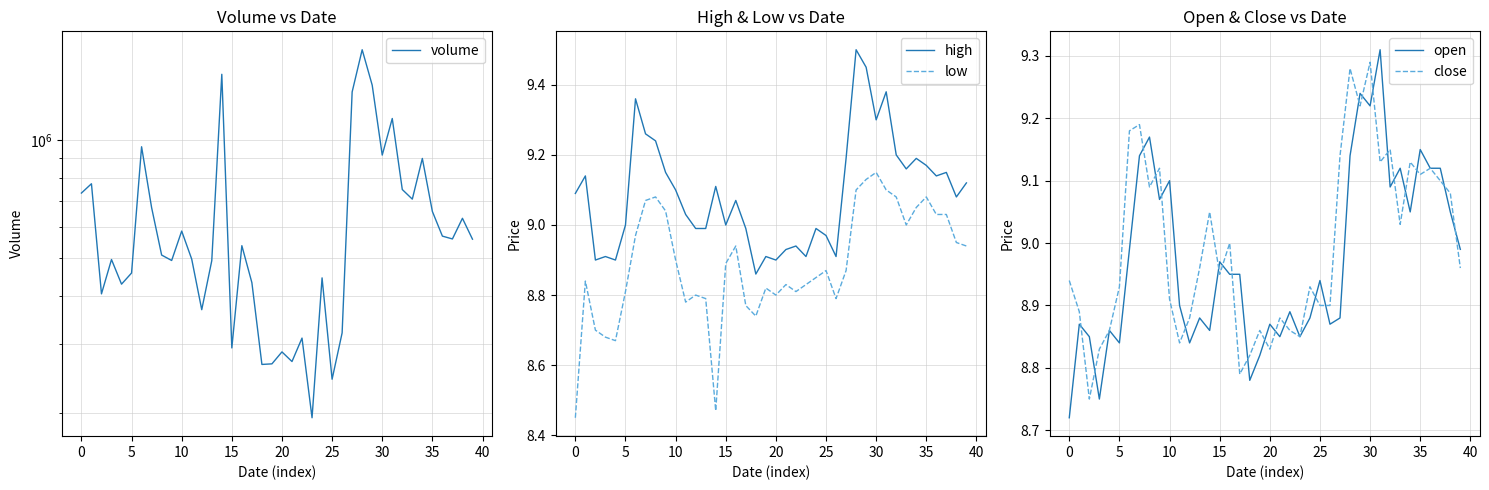

Reading left to right, transcribe all the data shown in this chart.

volume: 732562.6	773952.5	404320.1	495076.4	428116.1	457189.5	962535.4	672327.9	508281.4	492267.7	585472.6	496146.5	368296.7	491646.6	1475576.6	293940.9	537171.7	431954.6	266675.8	267600.7	287151.2	271291.1	311518.7	194736.4	444249.2	244412.9	321168.4	1330028.5	1705571.6	1383998.8	916357.8	1137067.5	747960.3	706846.6	898459.6	657320.1	568295.1	558920.5	631230.1	558176.1
high: 9.1	9.1	8.9	8.9	8.9	9.0	9.4	9.3	9.2	9.2	9.1	9.0	9.0	9.0	9.1	9.0	9.1	9.0	8.9	8.9	8.9	8.9	8.9	8.9	9.0	9.0	8.9	9.2	9.5	9.4	9.3	9.4	9.2	9.2	9.2	9.2	9.1	9.2	9.1	9.1
low: 8.4	8.8	8.7	8.7	8.7	8.8	9.0	9.1	9.1	9.0	8.9	8.8	8.8	8.8	8.5	8.9	8.9	8.8	8.7	8.8	8.8	8.8	8.8	8.8	8.8	8.9	8.8	8.9	9.1	9.1	9.2	9.1	9.1	9.0	9.1	9.1	9.0	9.0	8.9	8.9
open: 8.7	8.9	8.8	8.8	8.9	8.8	9.0	9.1	9.2	9.1	9.1	8.9	8.8	8.9	8.9	9.0	8.9	8.9	8.8	8.8	8.9	8.8	8.9	8.8	8.9	8.9	8.9	8.9	9.1	9.2	9.2	9.3	9.1	9.1	9.1	9.2	9.1	9.1	9.1	9.0
close: 8.9	8.9	8.8	8.8	8.9	8.9	9.2	9.2	9.1	9.1	8.9	8.8	8.9	9.0	9.1	8.9	9.0	8.8	8.8	8.9	8.8	8.9	8.9	8.8	8.9	8.9	8.9	9.1	9.3	9.2	9.3	9.1	9.2	9.0	9.1	9.1	9.1	9.1	9.1	9.0